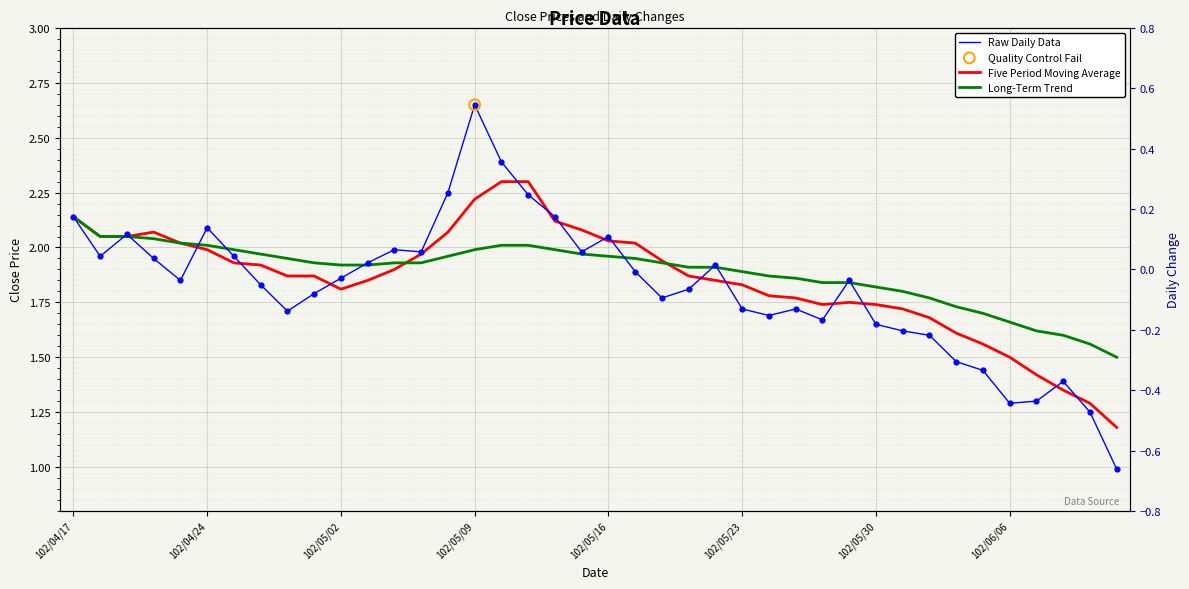

Is the value of Long-Term Trend at 102/04/17 greater than the value of Five Period Moving Average at 102/05/30?

Yes